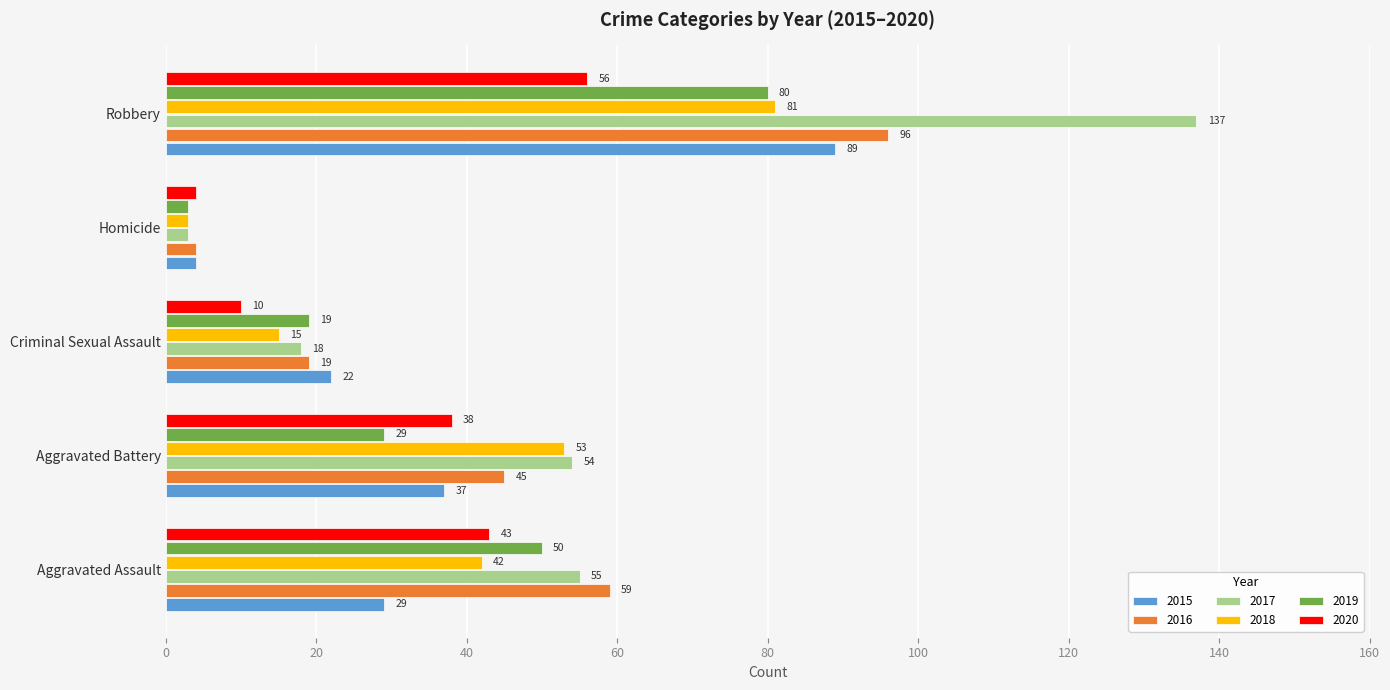

What is the total value across all series at Homicide?

21